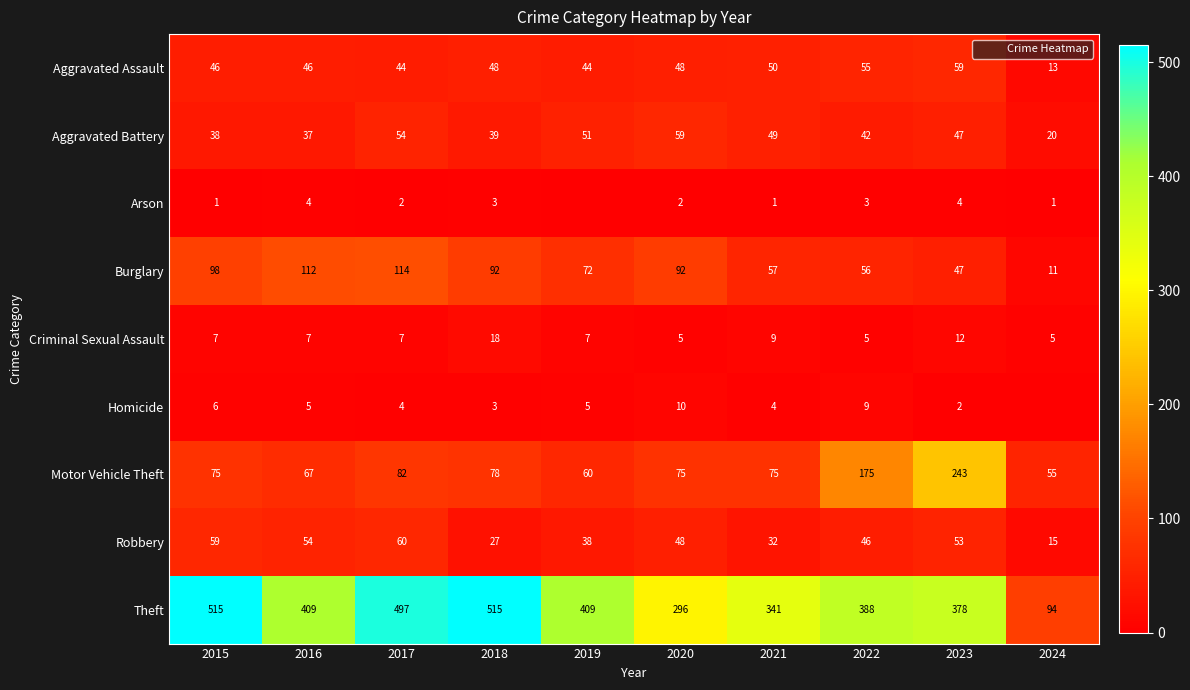

True or false: Homicide has a value of 4 at 2021.

True